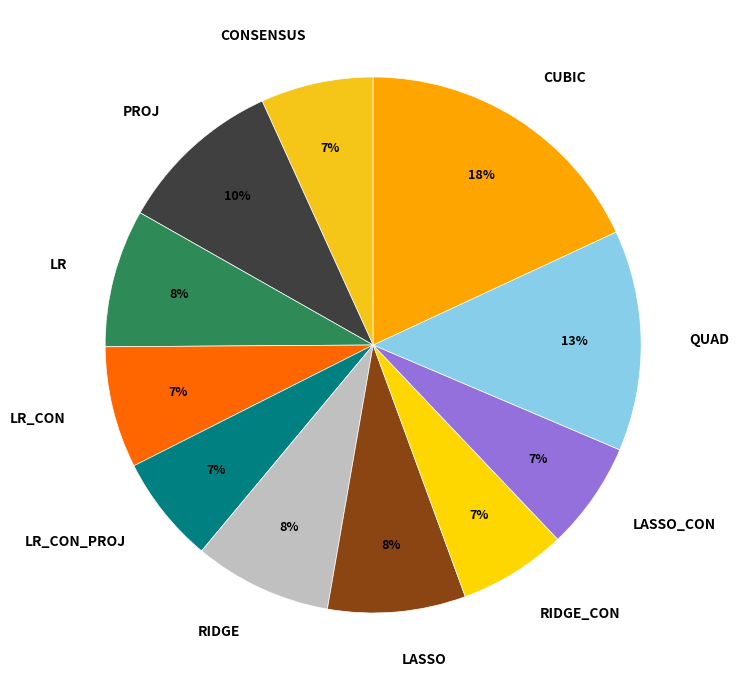

The RIDGE slice represents 8% of the pie. True or false?

True